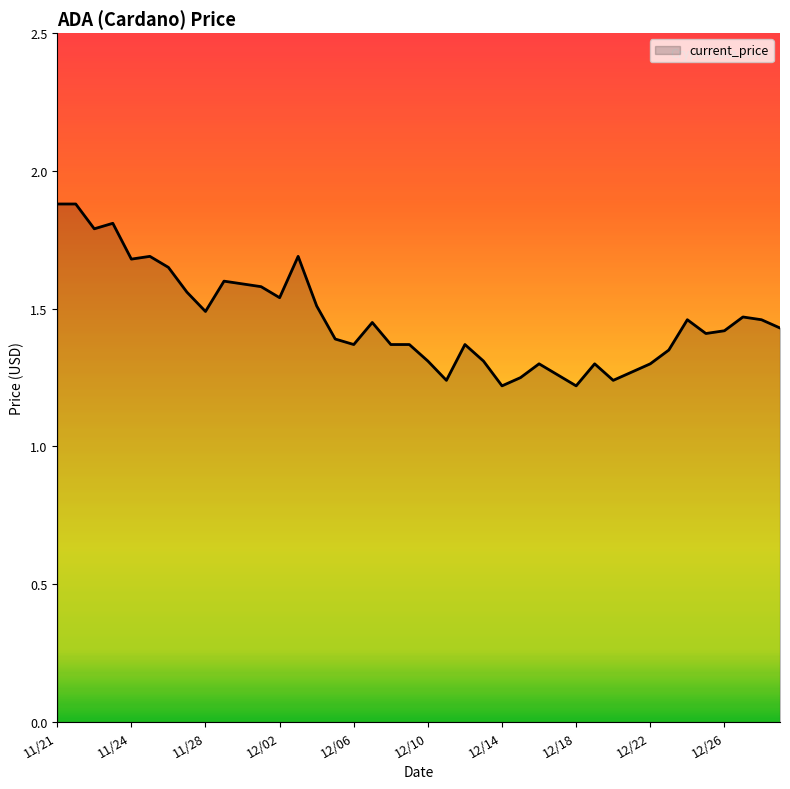

What is the difference between the second highest and second lowest values?

0.7